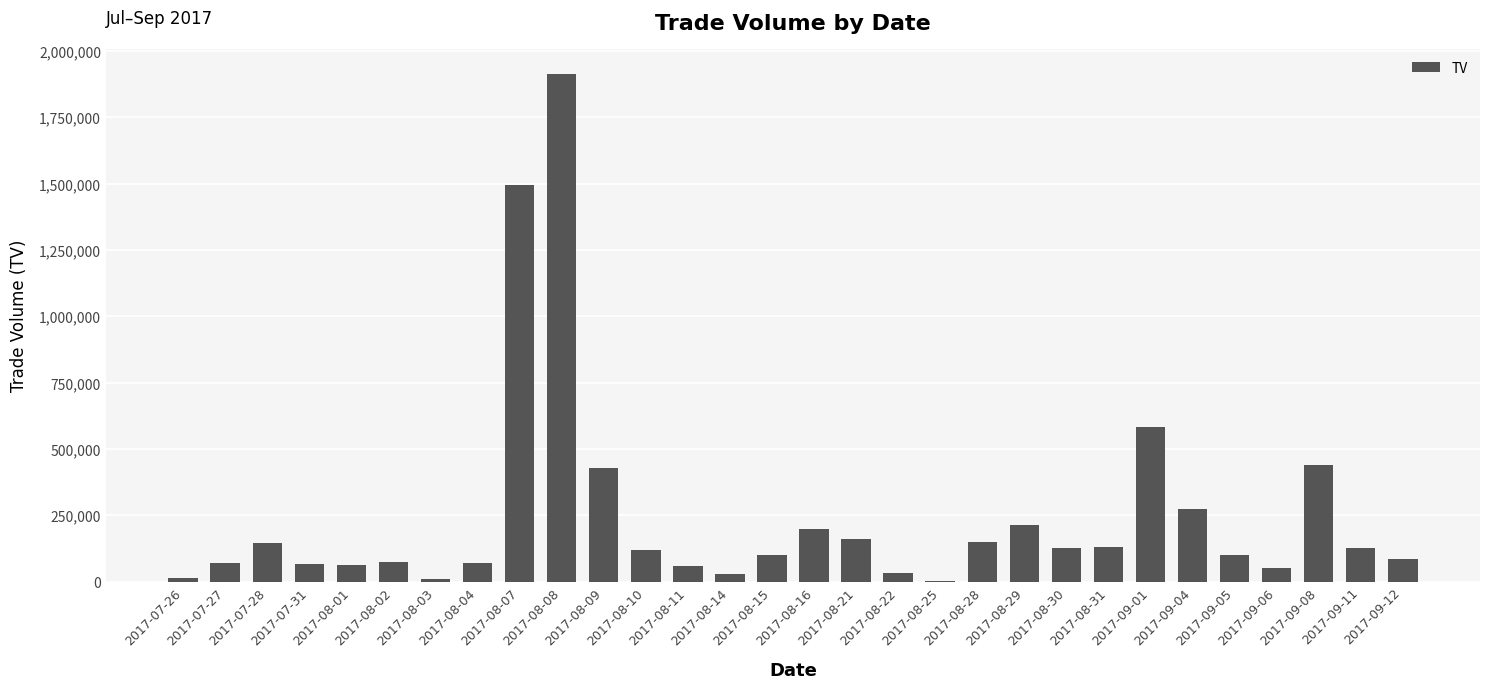

What is the approximate value at 2017-08-11, to the nearest 50?

60000